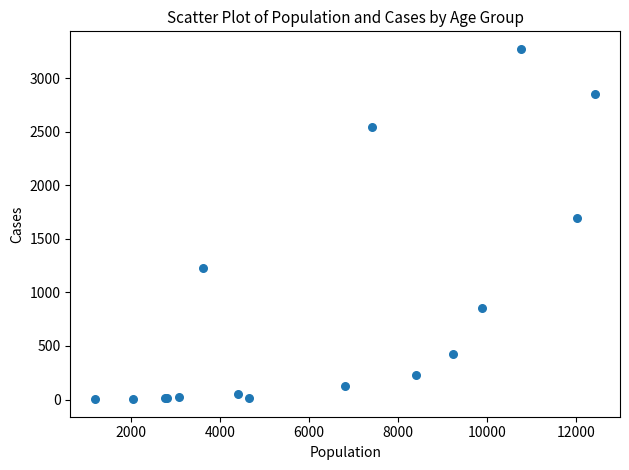

What Y value in the scatter plot is closest to 1638?

1690